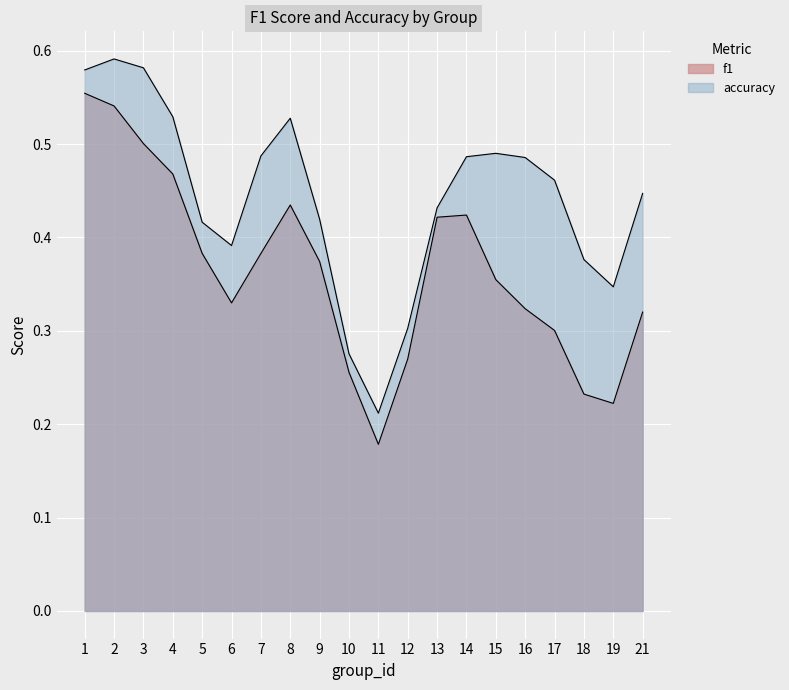

How many accuracy values are between 0 and 1?

20